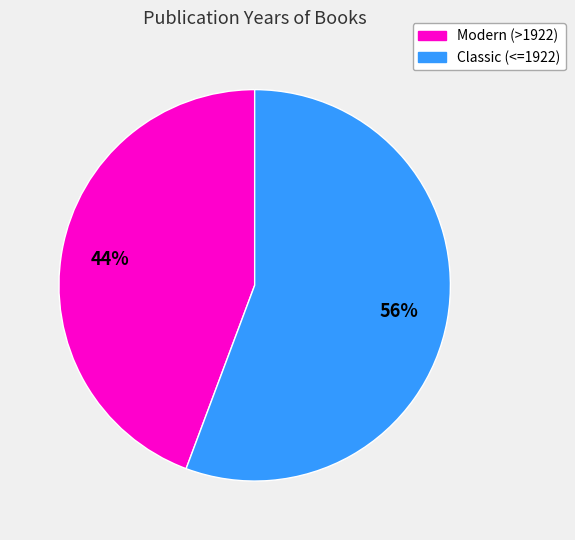

To the nearest percent, what is the average slice percentage?

50%